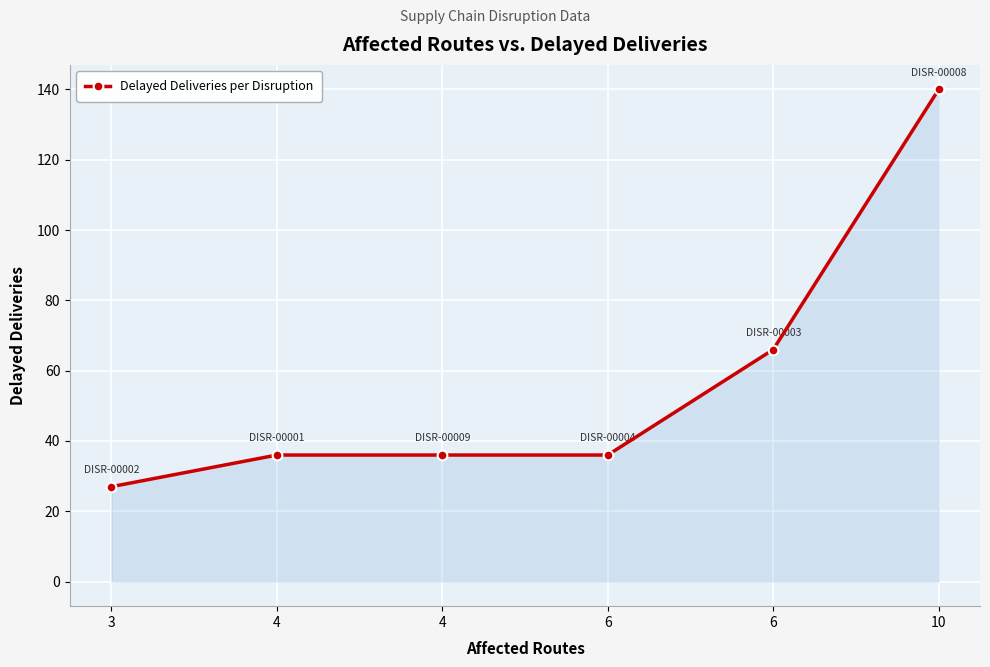

What is the minimum value shown in the chart?

27